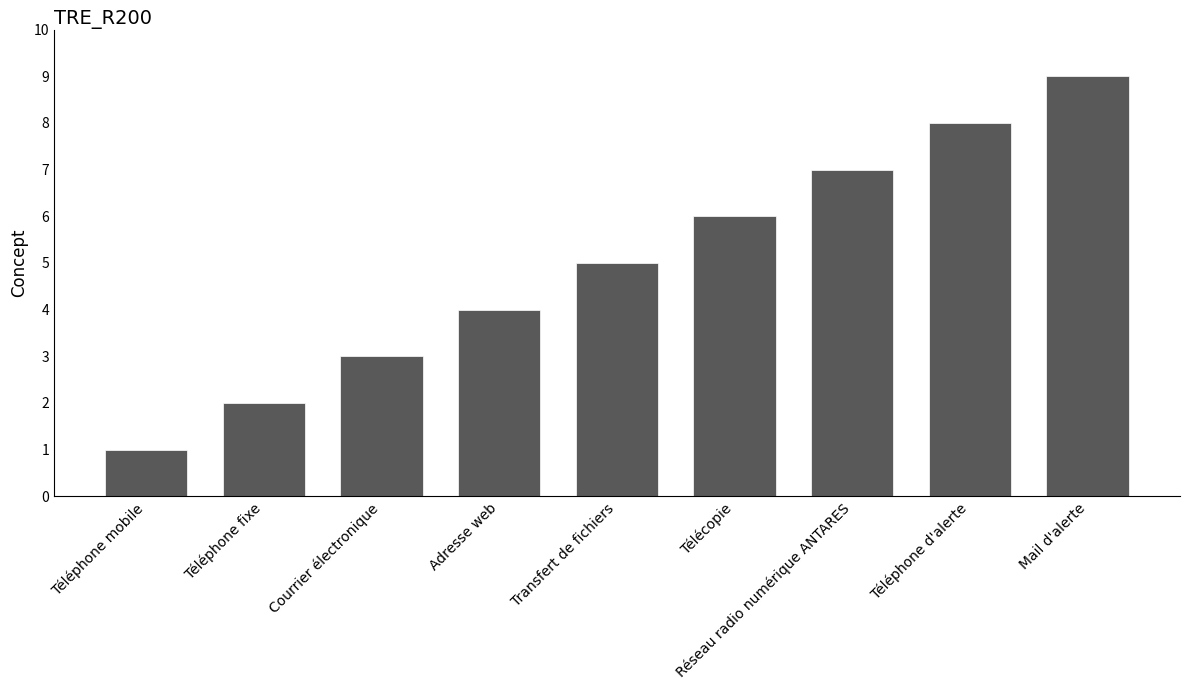

What is the value of the 7th bar from the left?

7